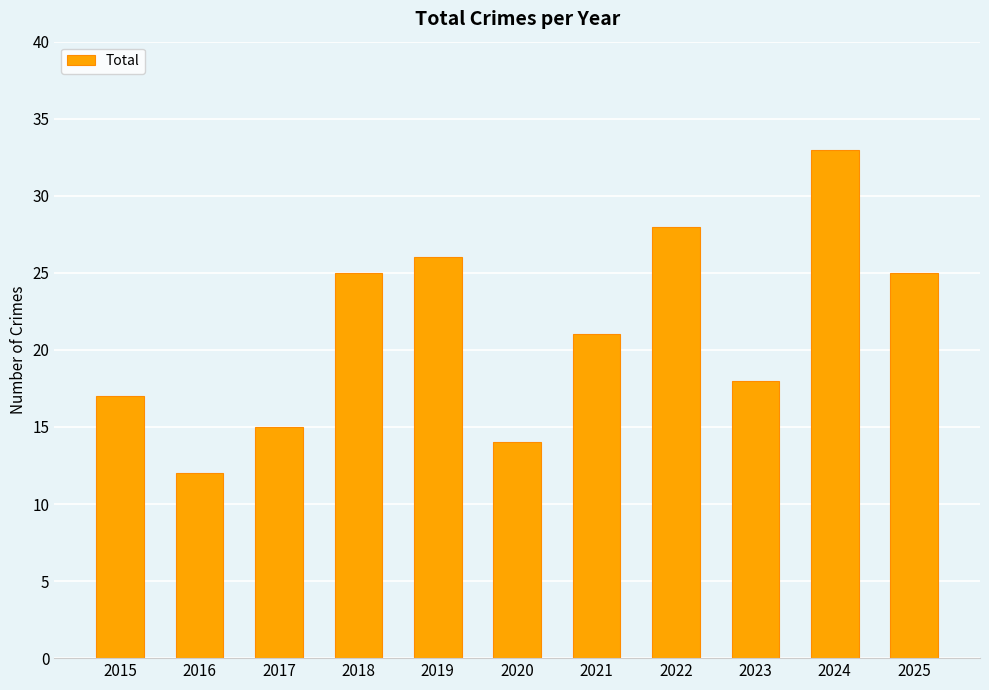

Between 2025 and 2020, which is larger?

2025